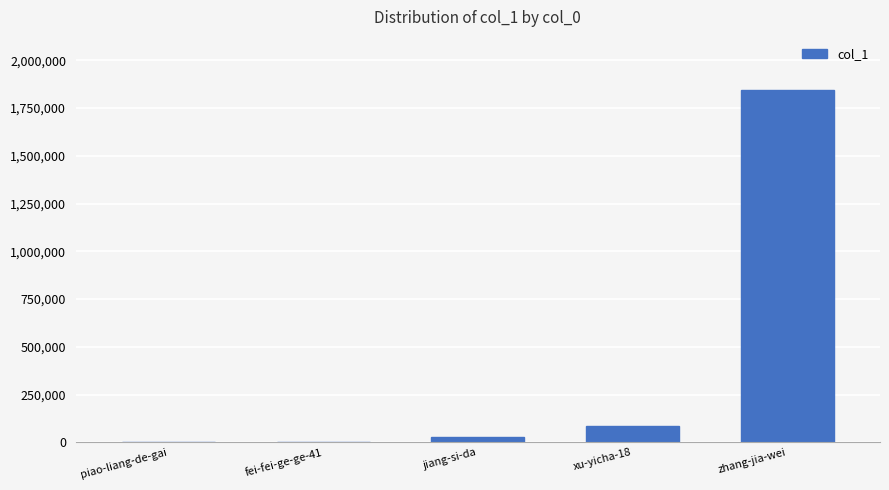

What is the change in value from jiang-si-da to zhang-jia-wei?

+1818639